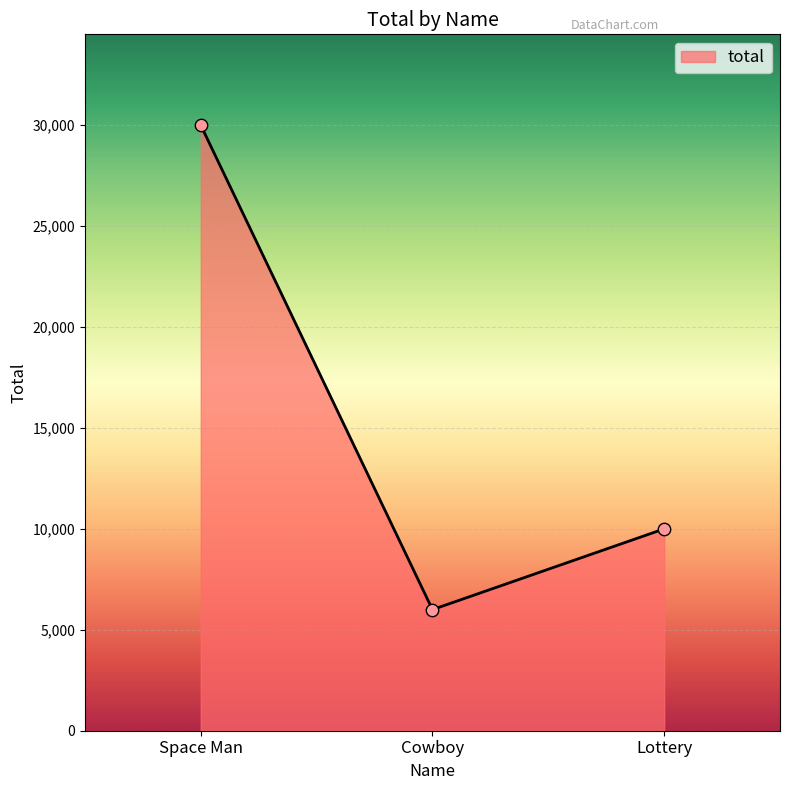

What is the ratio of the value at Space Man to the value at Lottery?

3.0